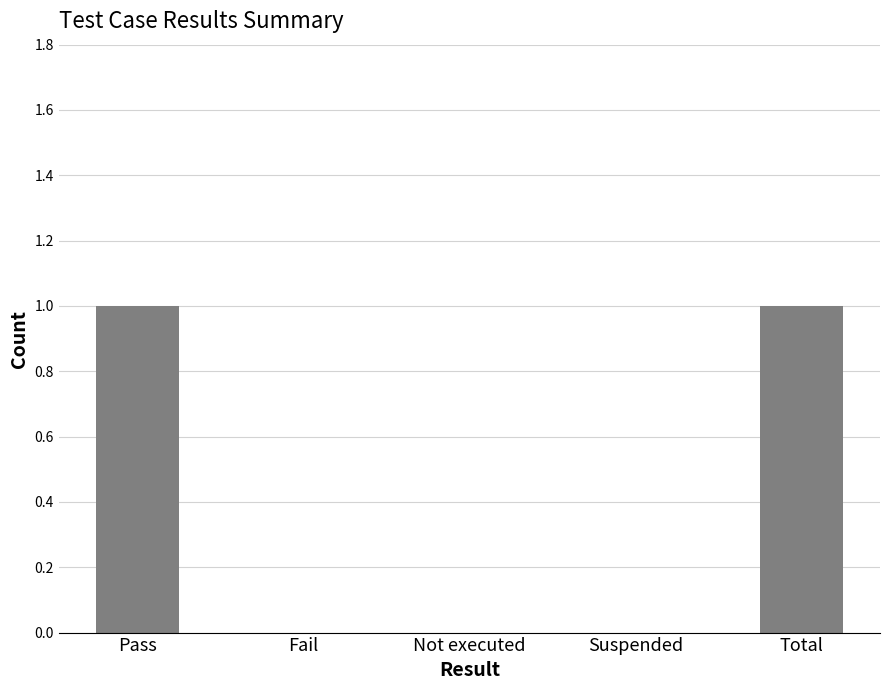

Between Suspended and Total, which is larger?

Total